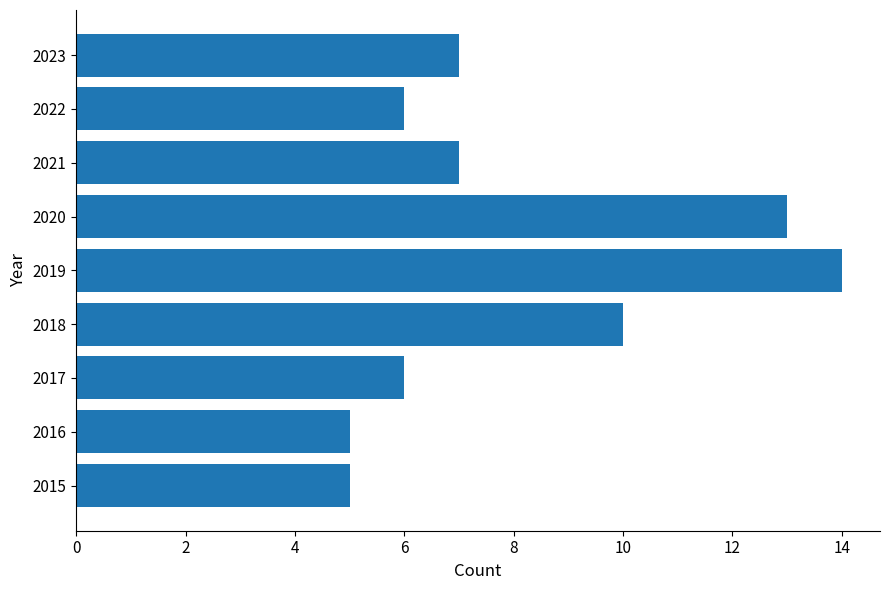

What is the smallest value displayed?

5